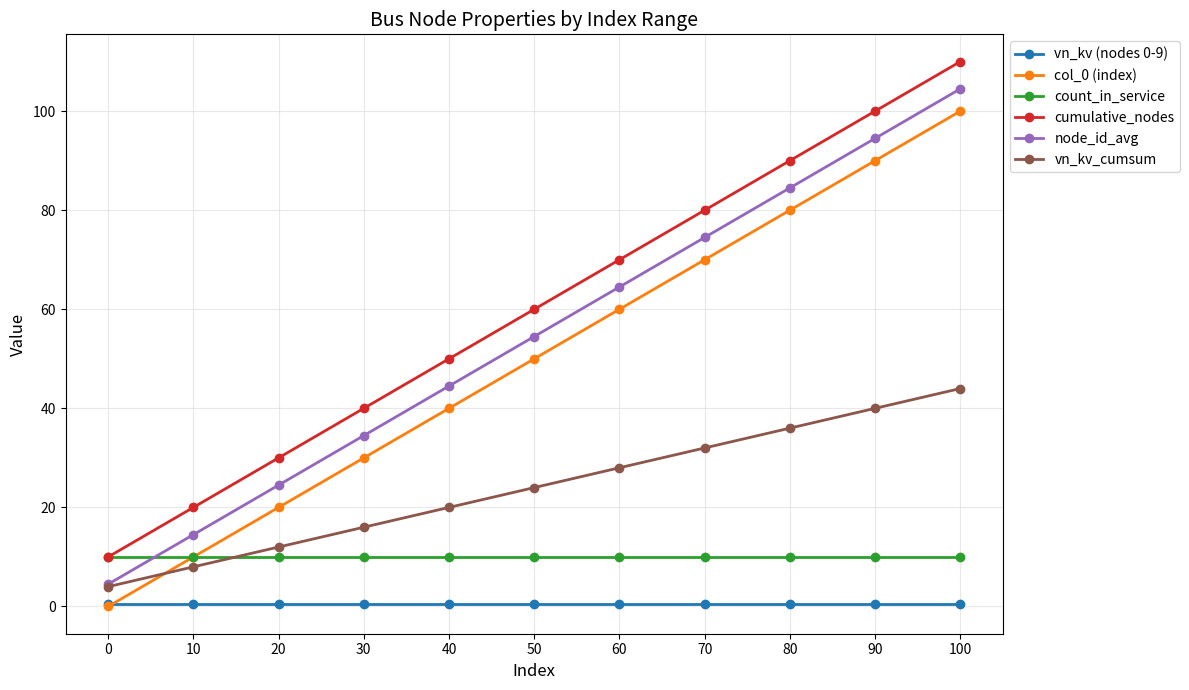

True or false: col_0 (index) has more than 1 points higher than both neighbors.

False